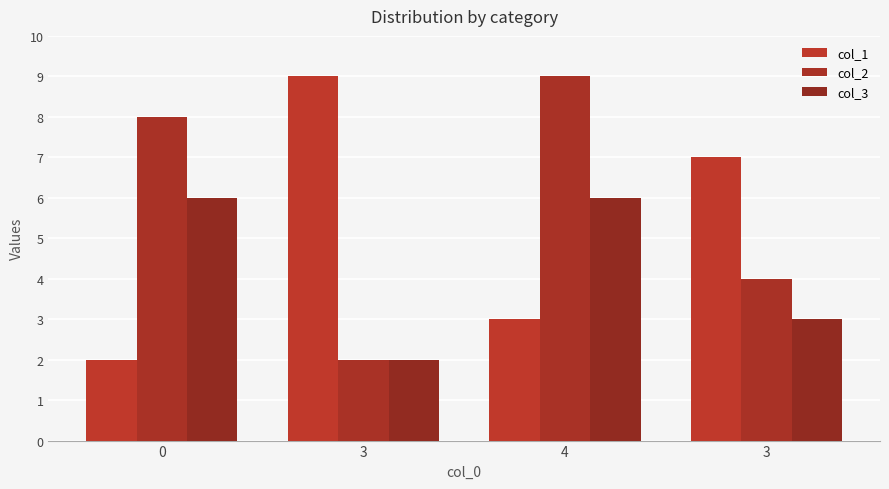

How many groups of bars are there?

4